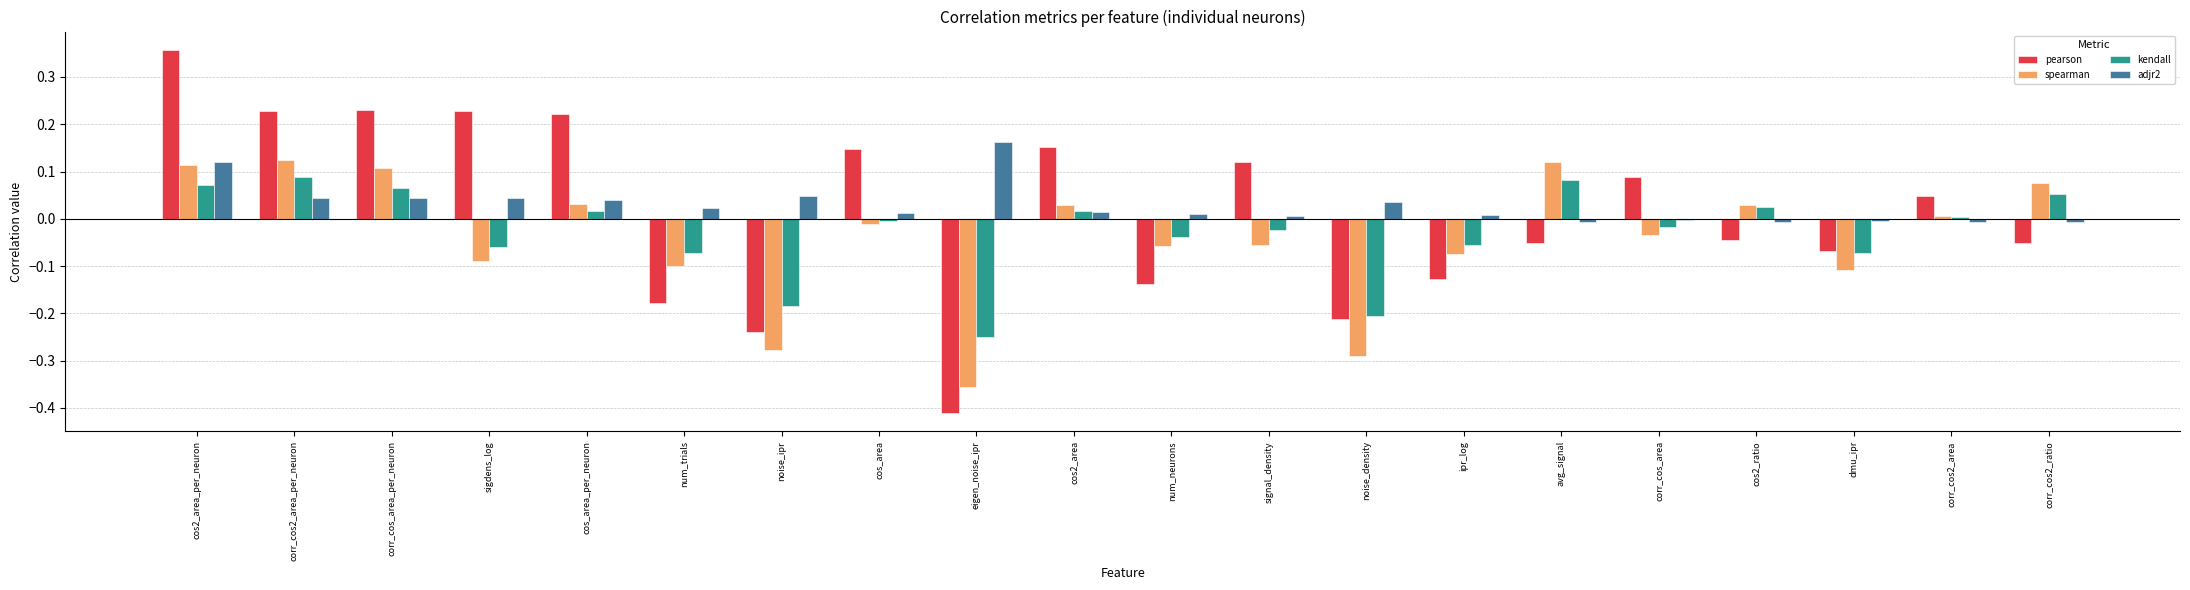

Which series changed the most between ipr_log and avg_signal?

spearman